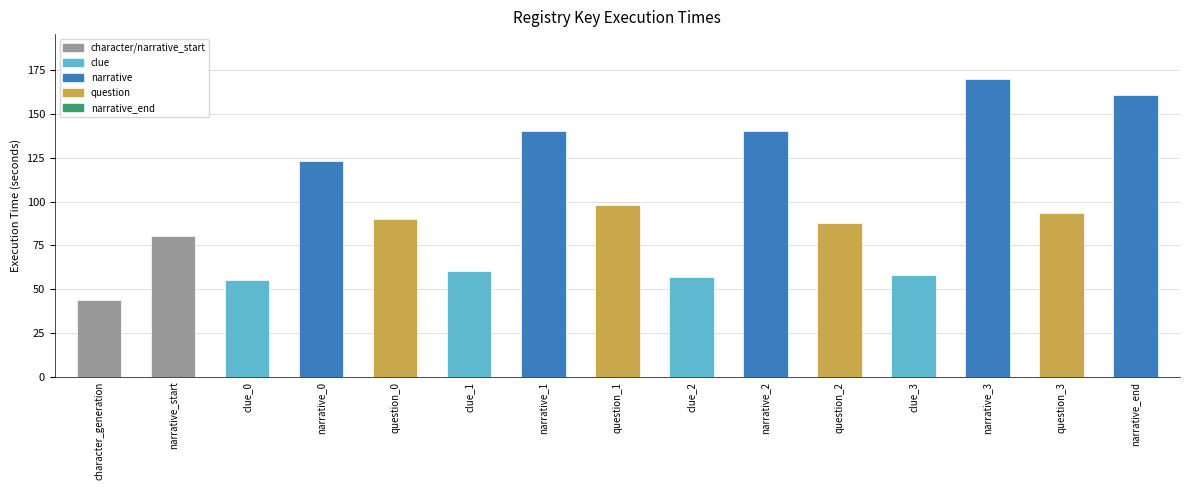

What value does the data have at character_generation?

43.6